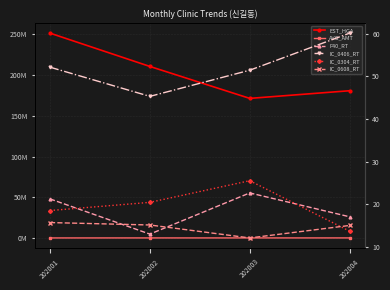

At which category does IC_0406_RT reach its first local valley?

202002